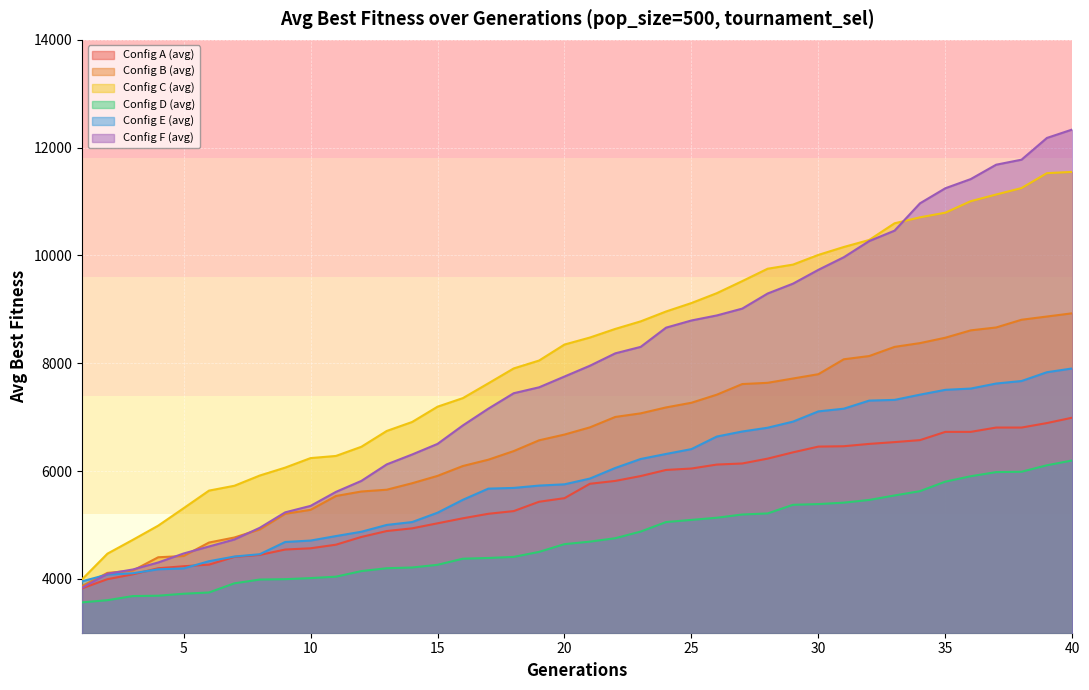

Reading right to left, extract all data points from this chart.

Config A (avg): 40=6990.0	39=6890.0	38=6806.7	37=6806.7	36=6726.7	35=6726.7	34=6573.3	33=6536.7	32=6503.3	31=6460.0	30=6453.3	29=6346.7	28=6230.0	27=6140.0	26=6120.0	25=6046.7	24=6020.0	23=5906.7	22=5816.7	21=5763.3	20=5496.7	19=5430.0	18=5256.7	17=5206.7	16=5123.3	15=5030.0	14=4936.7	13=4886.7	12=4776.7	11=4633.3	10=4566.7	9=4543.3	8=4443.3	7=4406.7	6=4263.3	5=4233.3	4=4196.7	3=4083.3	2=3993.3	1=3823.3
Config B (avg): 40=8926.7	39=8866.7	38=8806.7	37=8663.3	36=8610.0	35=8473.3	34=8373.3	33=8303.3	32=8133.3	31=8073.3	30=7796.7	29=7716.7	28=7636.7	27=7613.3	26=7416.7	25=7266.7	24=7180.0	23=7070.0	22=7003.3	21=6810.0	20=6676.7	19=6570.0	18=6370.0	17=6210.0	16=6093.3	15=5910.0	14=5773.3	13=5653.3	12=5620.0	11=5536.7	10=5280.0	9=5206.7	8=4916.7	7=4766.7	6=4673.3	5=4423.3	4=4400.0	3=4153.3	2=4110.0	1=3866.7
Config C (avg): 40=11550.0	39=11526.7	38=11250.0	37=11130.0	36=11006.7	35=10793.3	34=10706.7	33=10596.7	32=10286.7	31=10156.7	30=10010.0	29=9830.0	28=9753.3	27=9523.3	26=9300.0	25=9116.7	24=8960.0	23=8776.7	22=8636.7	21=8476.7	20=8346.7	19=8050.0	18=7903.3	17=7626.7	16=7353.3	15=7193.3	14=6910.0	13=6743.3	12=6450.0	11=6280.0	10=6240.0	9=6063.3	8=5916.7	7=5726.7	6=5636.7	5=5310.0	4=4986.7	3=4723.3	2=4466.7	1=3990.0
Config D (avg): 40=6196.7	39=6106.7	38=5986.7	37=5980.0	36=5903.3	35=5803.3	34=5626.7	33=5546.7	32=5463.3	31=5413.3	30=5386.7	29=5373.3	28=5213.3	27=5193.3	26=5133.3	25=5093.3	24=5053.3	23=4876.7	22=4753.3	21=4690.0	20=4643.3	19=4500.0	18=4406.7	17=4386.7	16=4373.3	15=4260.0	14=4210.0	13=4196.7	12=4143.3	11=4040.0	10=4013.3	9=3993.3	8=3986.7	7=3916.7	6=3746.7	5=3723.3	4=3686.7	3=3680.0	2=3603.3	1=3563.3
Config E (avg): 40=7903.3	39=7833.3	38=7670.0	37=7623.3	36=7530.0	35=7506.7	34=7416.7	33=7320.0	32=7306.7	31=7156.7	30=7106.7	29=6916.7	28=6803.3	27=6733.3	26=6640.0	25=6406.7	24=6316.7	23=6223.3	22=6056.7	21=5860.0	20=5753.3	19=5730.0	18=5686.7	17=5673.3	16=5466.7	15=5226.7	14=5053.3	13=5000.0	12=4873.3	11=4793.3	10=4710.0	9=4683.3	8=4456.7	7=4413.3	6=4326.7	5=4193.3	4=4176.7	3=4103.3	2=4080.0	1=3953.3
Config F (avg): 40=12336.7	39=12180.0	38=11776.7	37=11683.3	36=11416.7	35=11246.7	34=10966.7	33=10460.0	32=10266.7	31=9966.7	30=9733.3	29=9476.7	28=9293.3	27=9013.3	26=8886.7	25=8793.3	24=8660.0	23=8303.3	22=8183.3	21=7953.3	20=7753.3	19=7553.3	18=7443.3	17=7156.7	16=6846.7	15=6503.3	14=6306.7	13=6123.3	12=5816.7	11=5613.3	10=5353.3	9=5233.3	8=4946.7	7=4730.0	6=4600.0	5=4470.0	4=4303.3	3=4173.3	2=4093.3	1=3833.3